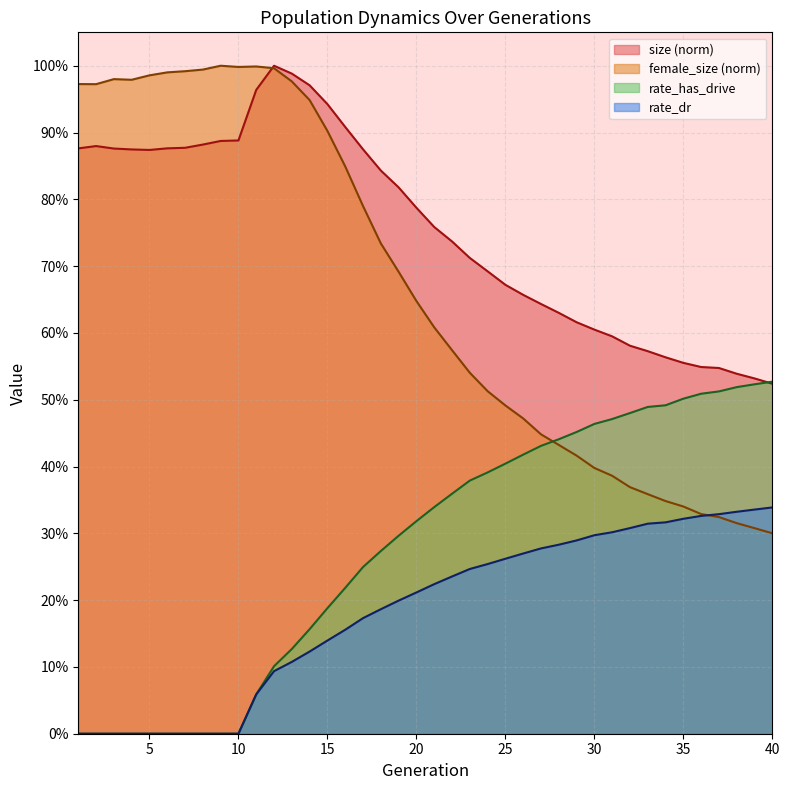

What is the sum of all female_size values?

26.7